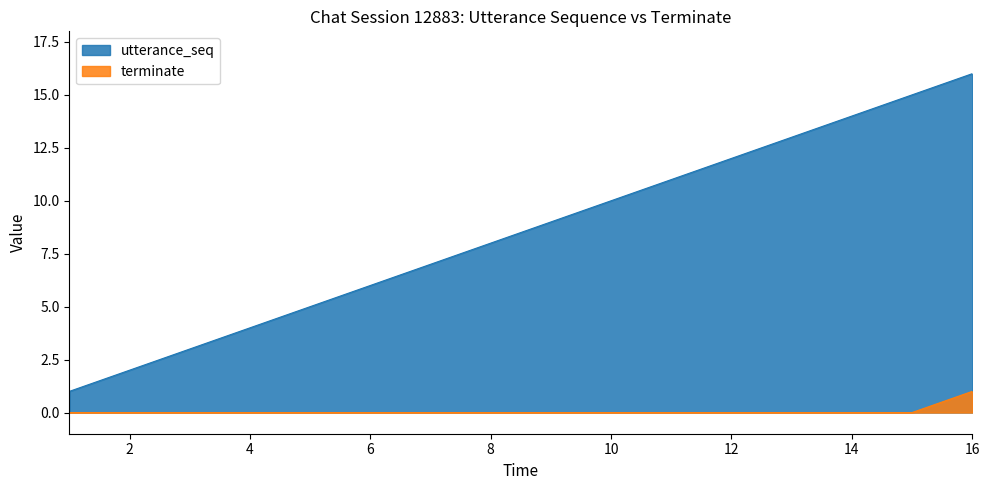

True or false: terminate and utterance_seq intersect in this chart.

False